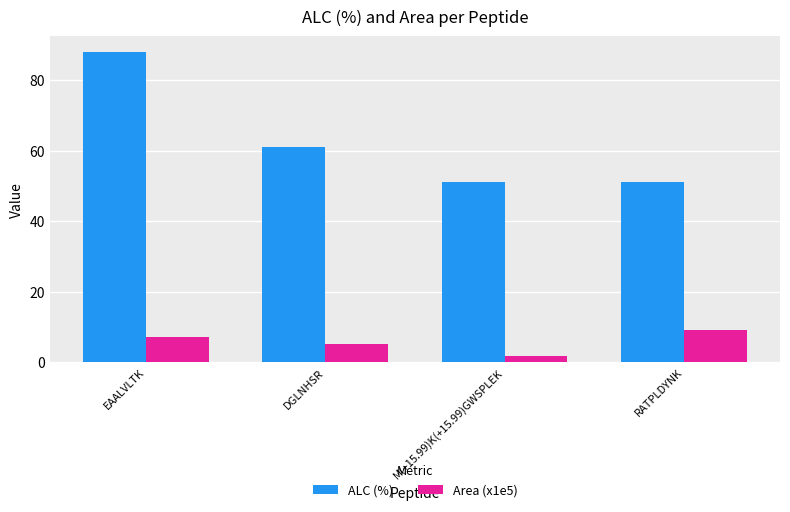

What is the minimum value for ALC (%)?

51.0